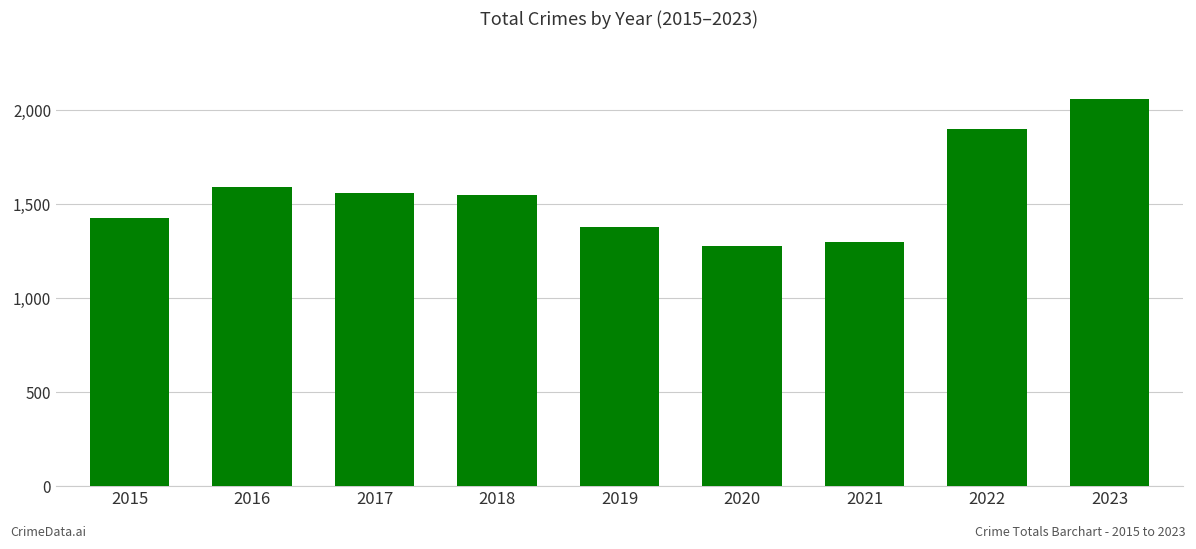

What value does the data have at 2020?

1277